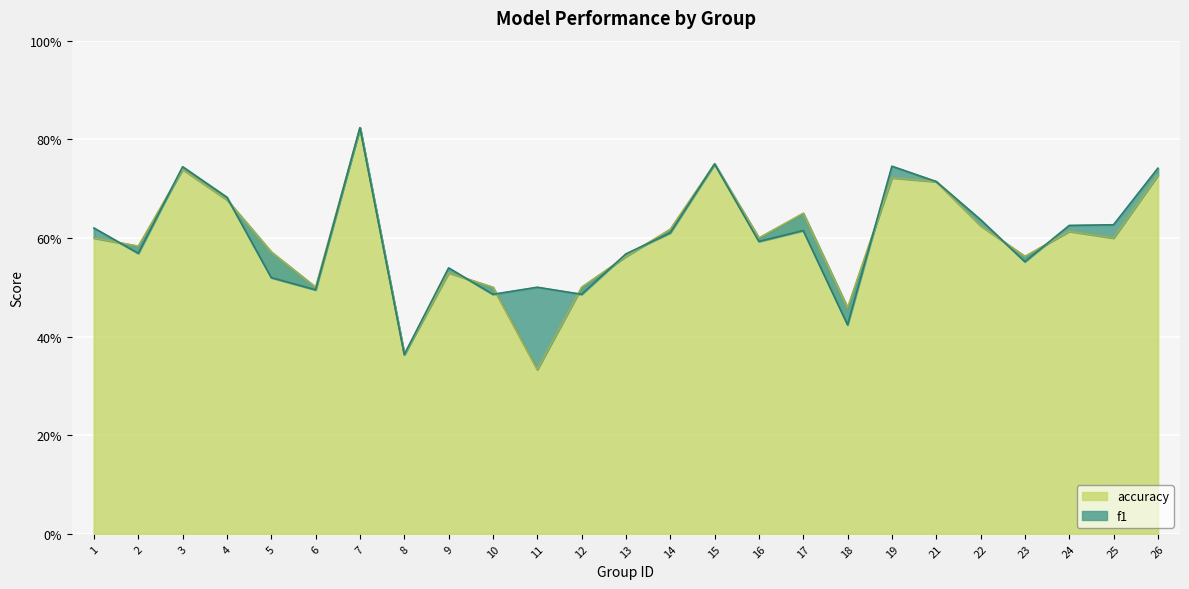

What is the difference between the second highest and minimum values in the f1 series?

0.4